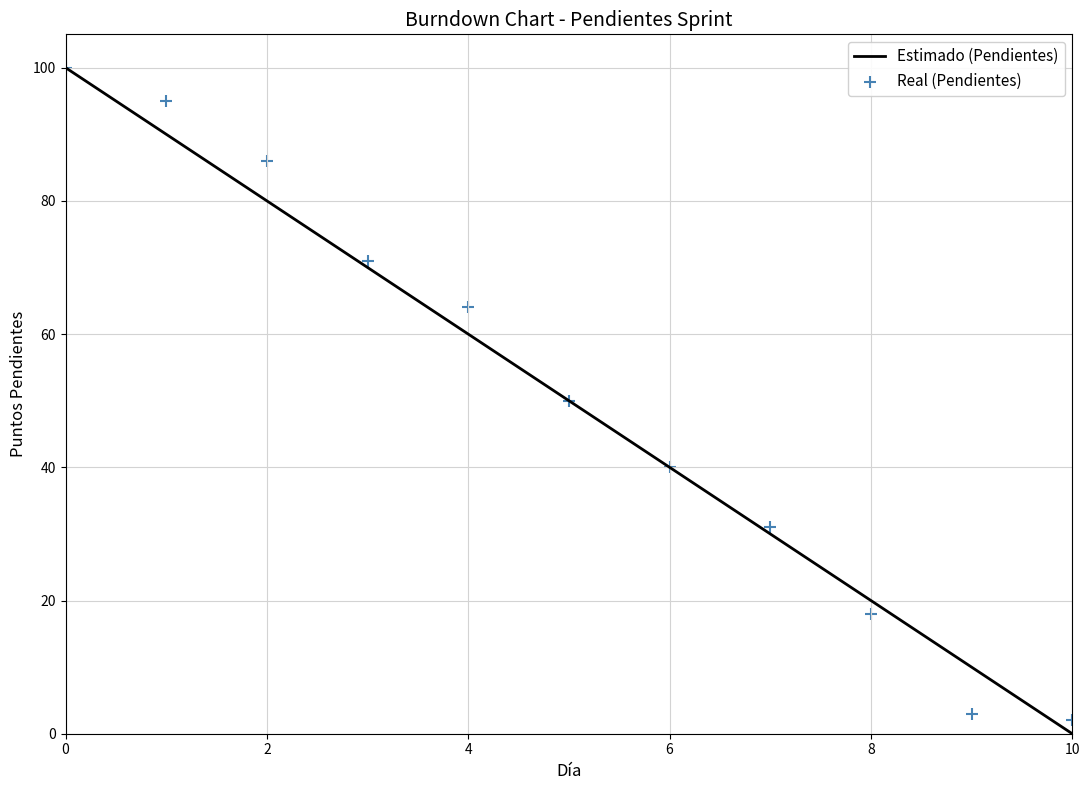

Which series contains the highest Y value?

Estimado (Pendientes)